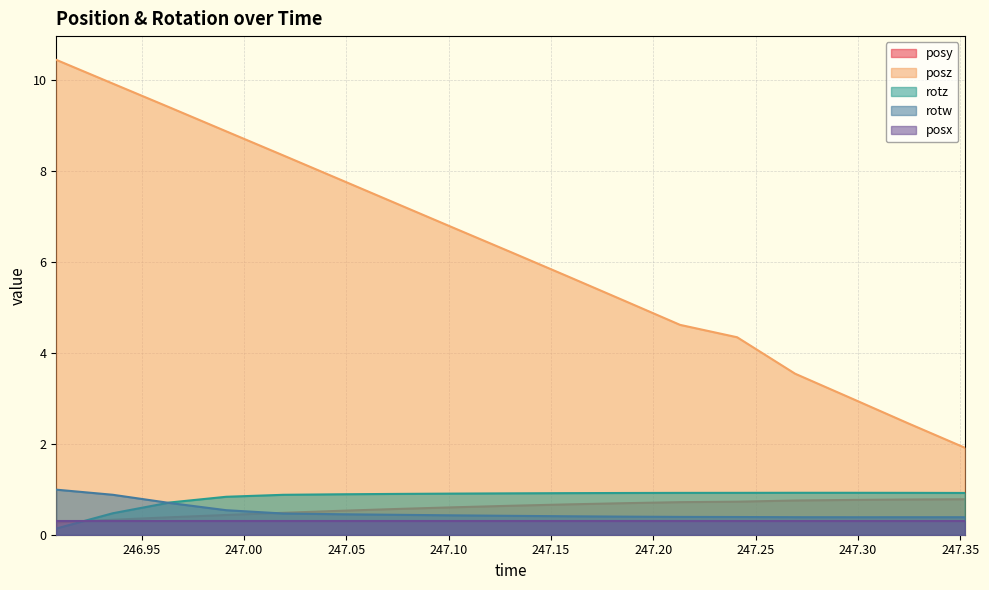

What is the label of the 3rd point from the right?

247.2968